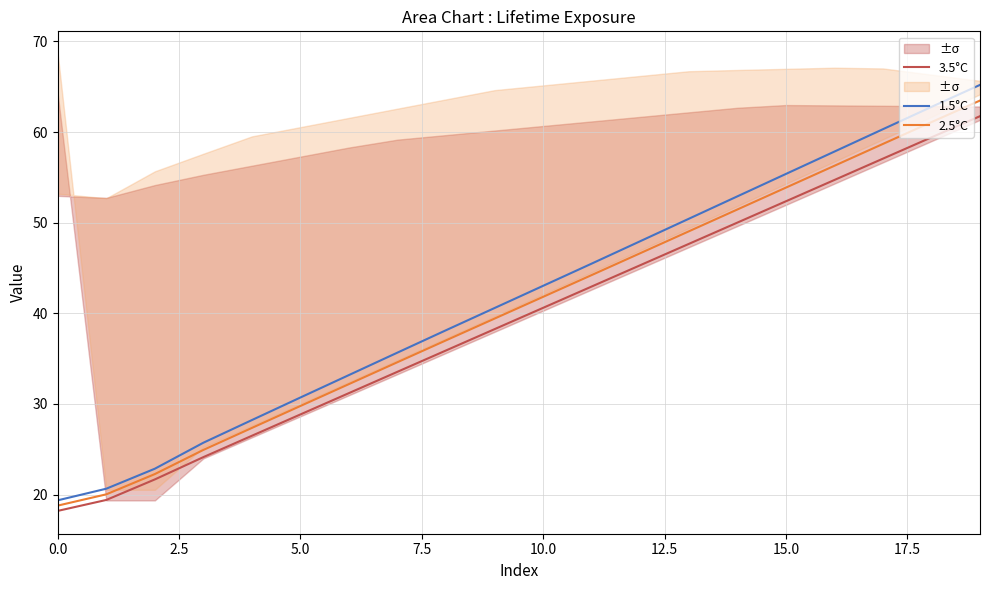

What is the lowest value of the 3.5°C series?

18.2